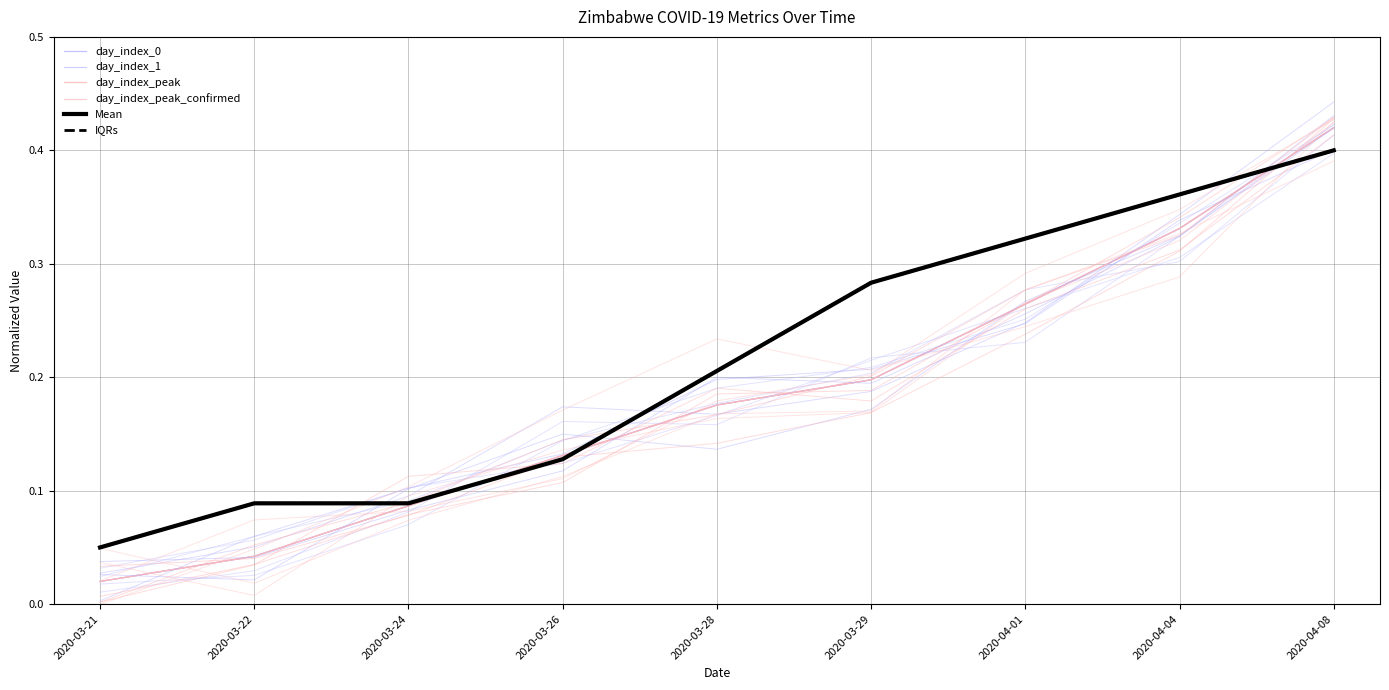

At how many categories does at least one series exceed 0?

9